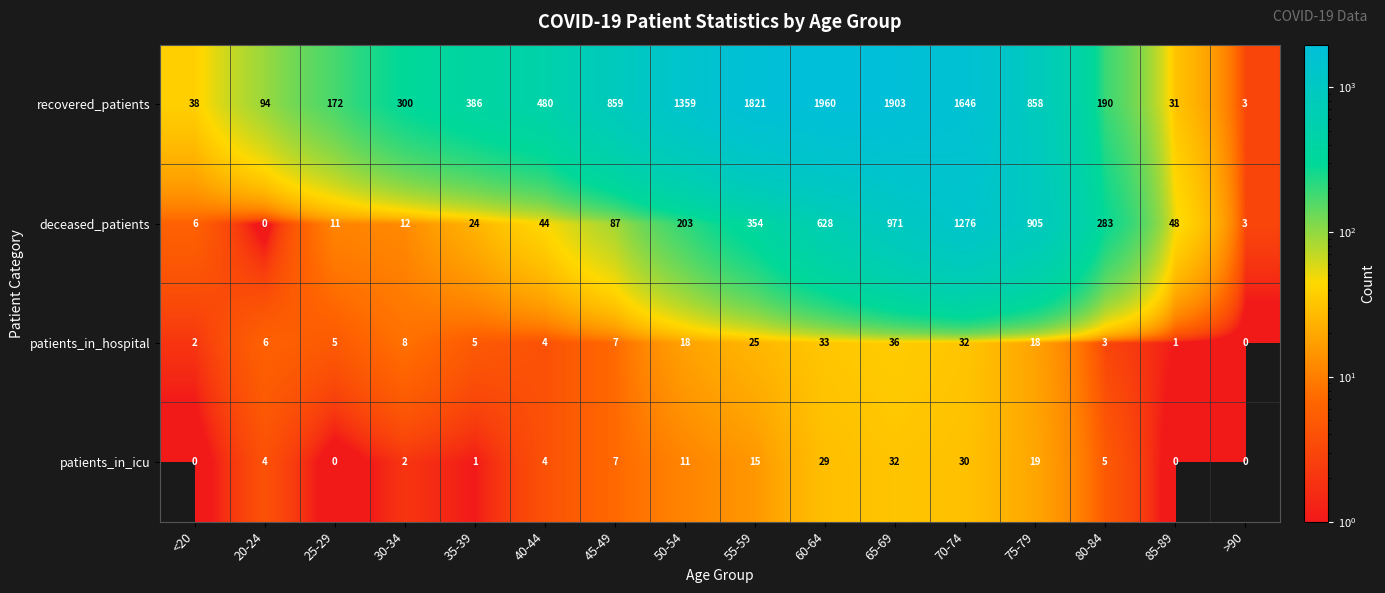

The value of patients_in_icu at 45-49 is 7. True or false?

True